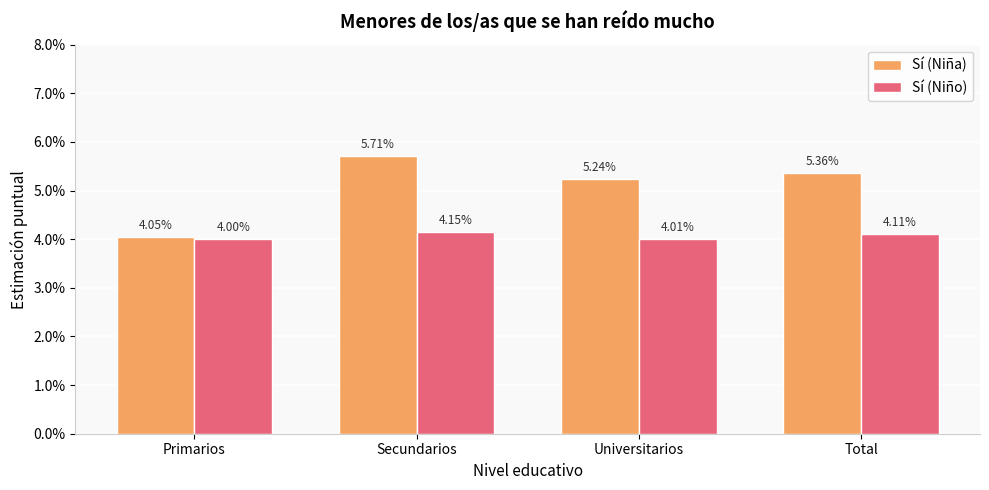

What are all the series names shown in the legend?

Sí (Niña), Sí (Niño)